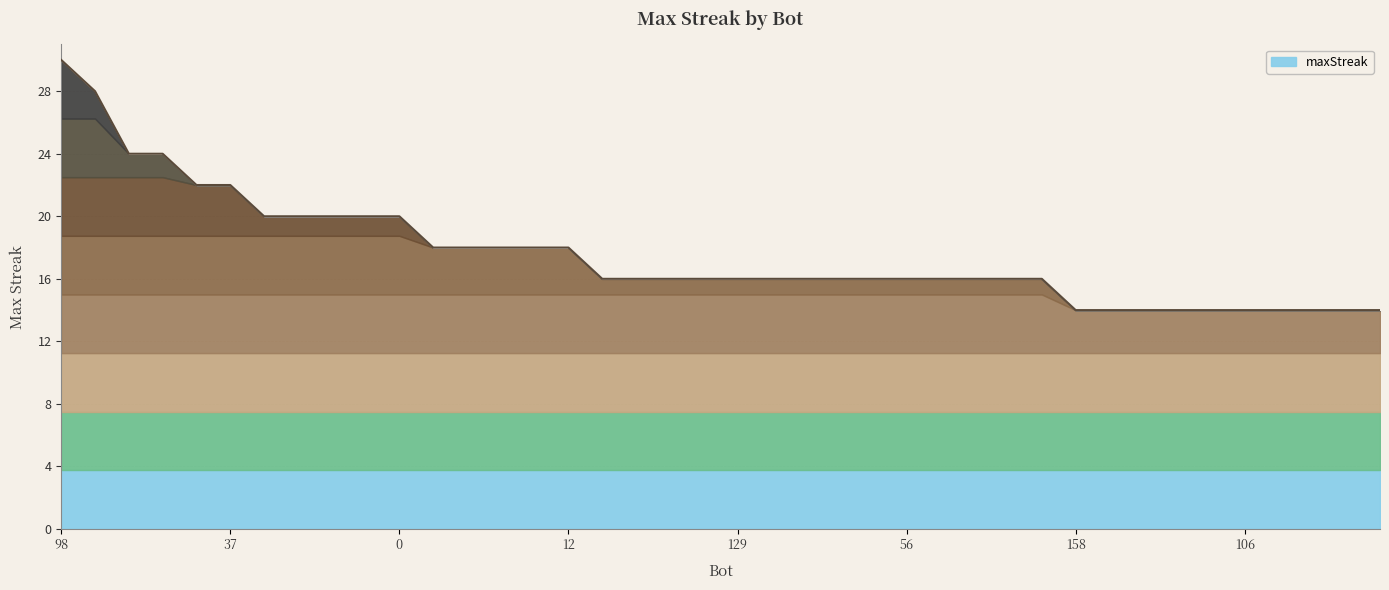

Which has a higher value, 12 or 7?

12